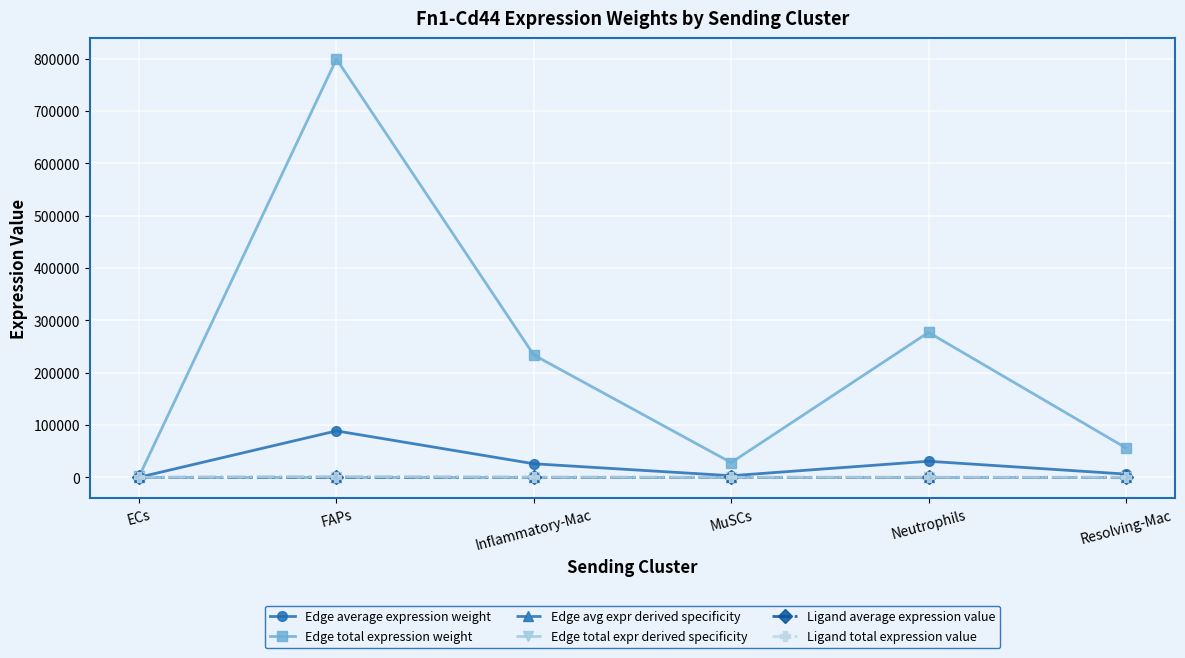

Does the chart have visible grid lines?

Yes